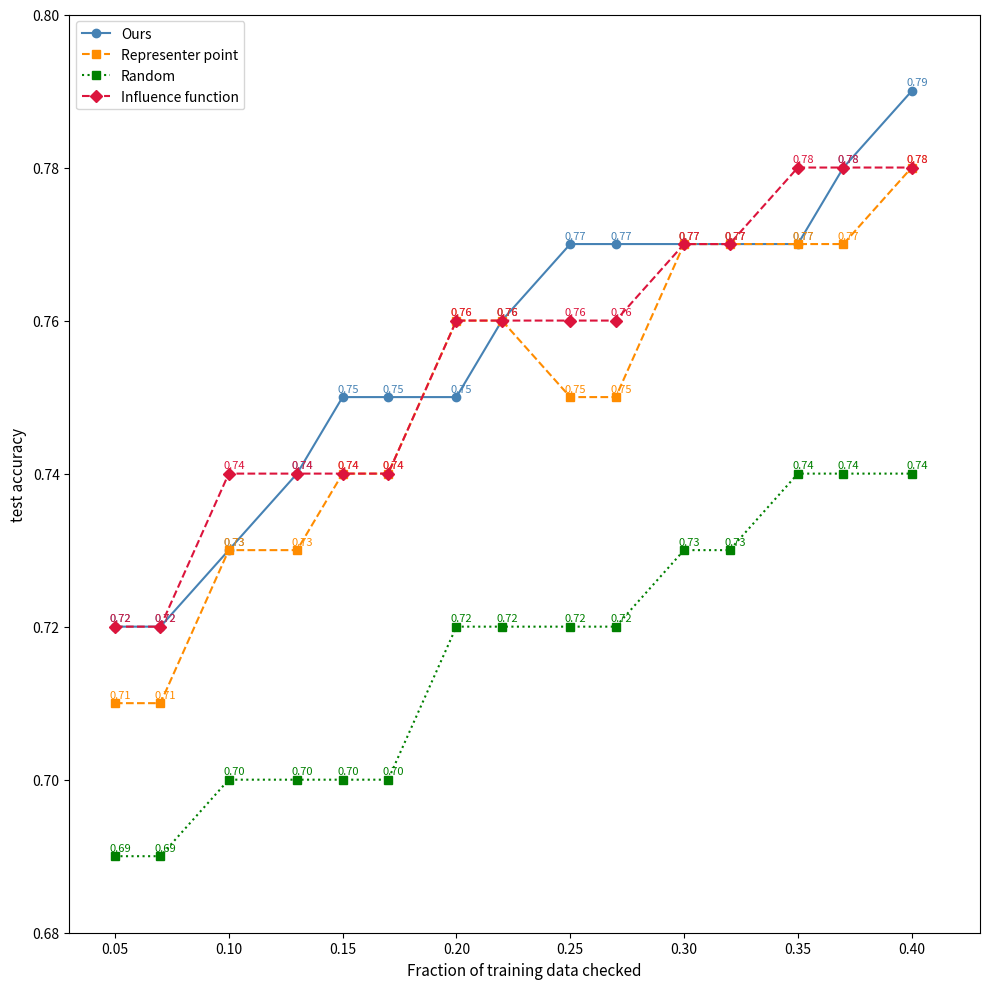

True or false: Influence function and Random cross at least once.

False